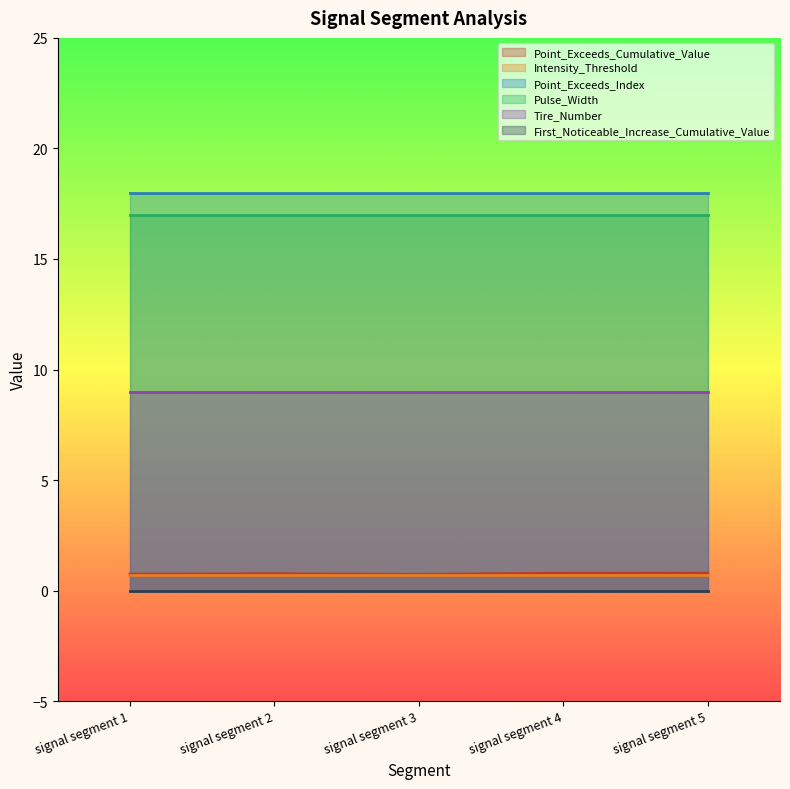

Reading right to left, transcribe all the data shown in this chart.

Point_Exceeds_Cumulative_Value: 0.8	0.8	0.7	0.8	0.7
Intensity_Threshold: 0.7	0.7	0.7	0.7	0.7
Point_Exceeds_Index: 18.0	18.0	18.0	18.0	18.0
Pulse_Width: 17.0	17.0	17.0	17.0	17.0
Tire_Number: 9.0	9.0	9.0	9.0	9.0
First_Noticeable_Increase_Cumulative_Value: 0.0	0.0	0.0	0.0	0.0